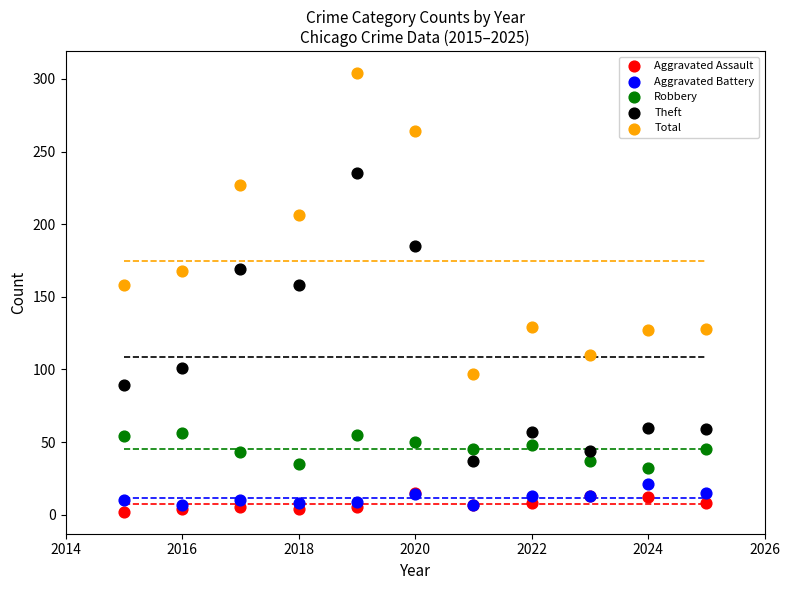

Which series reaches the maximum Y coordinate?

Total